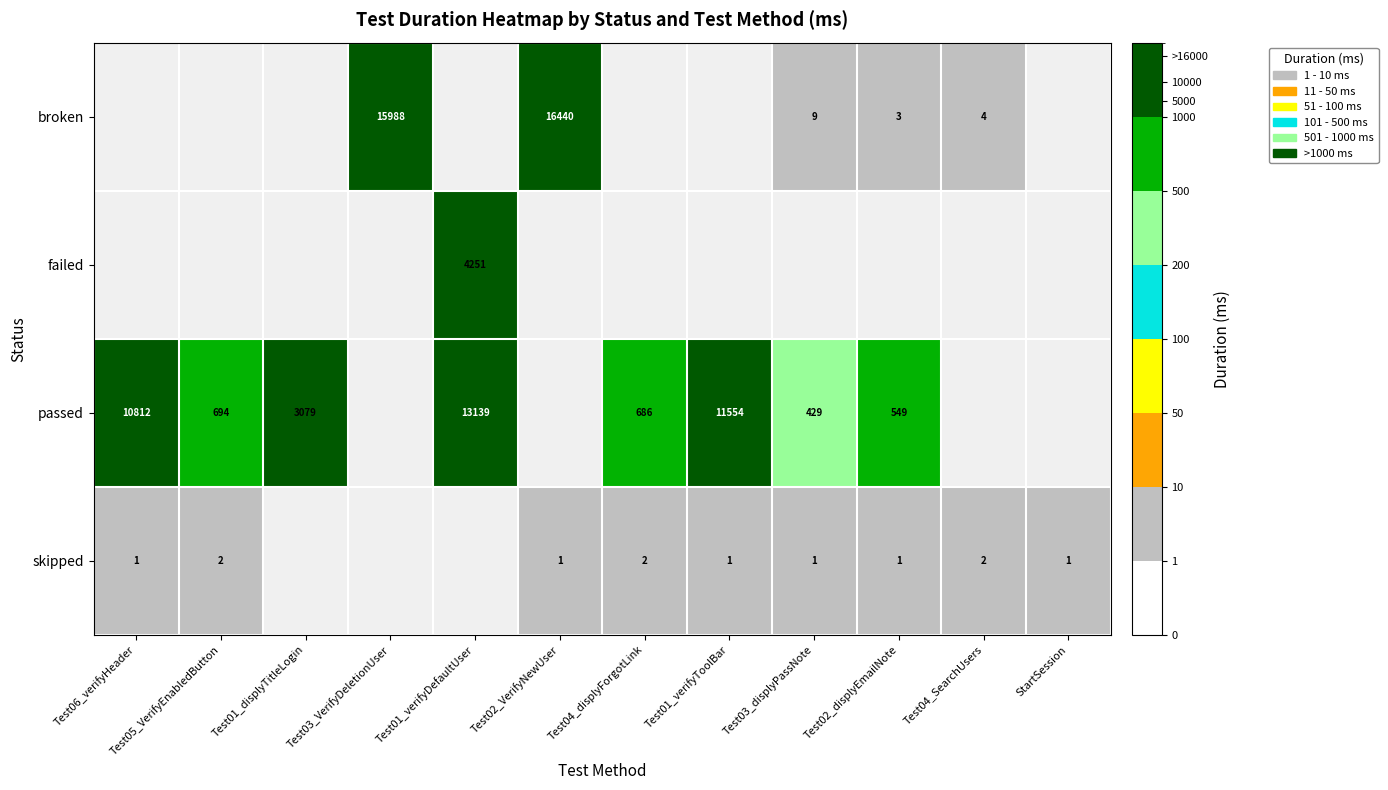

What is the approximate value of passed at Test01_displyTitleLogin?

3079.0